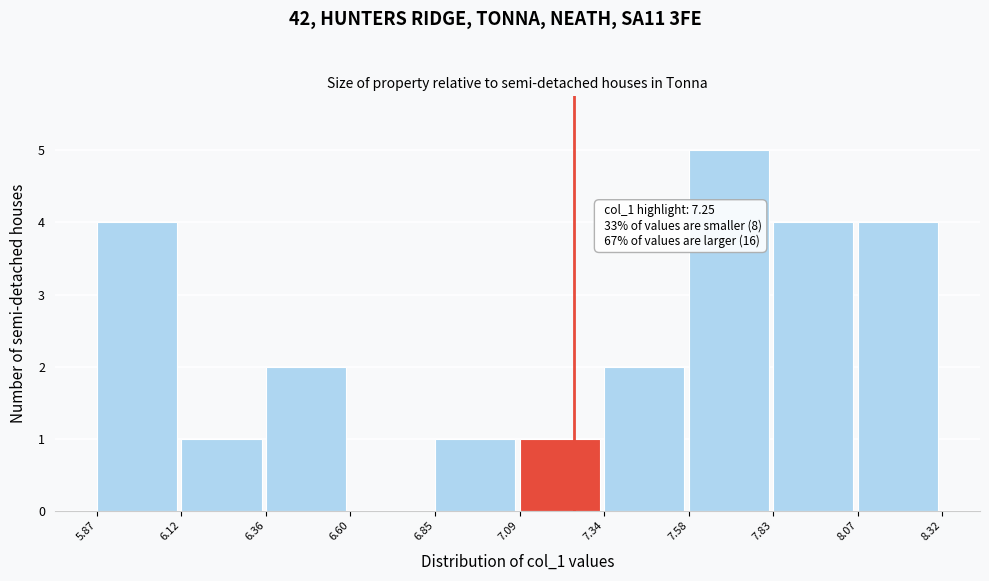

Which range on the x-axis has the tallest bar?

7.58 to 7.83